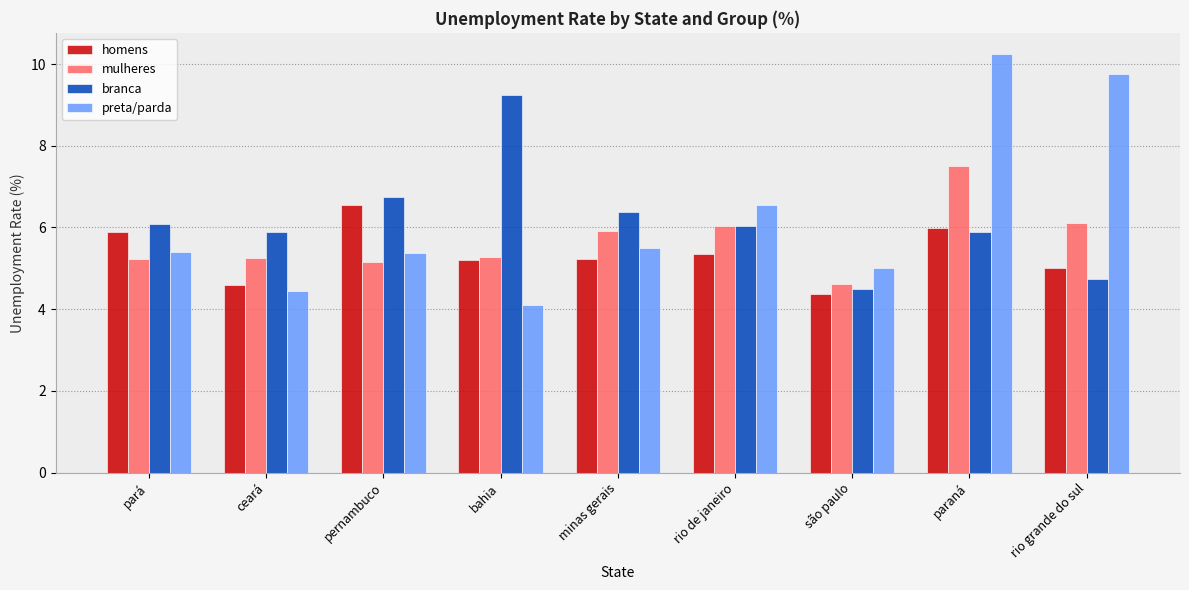

Which series changed the most between rio de janeiro and paraná?

preta/parda